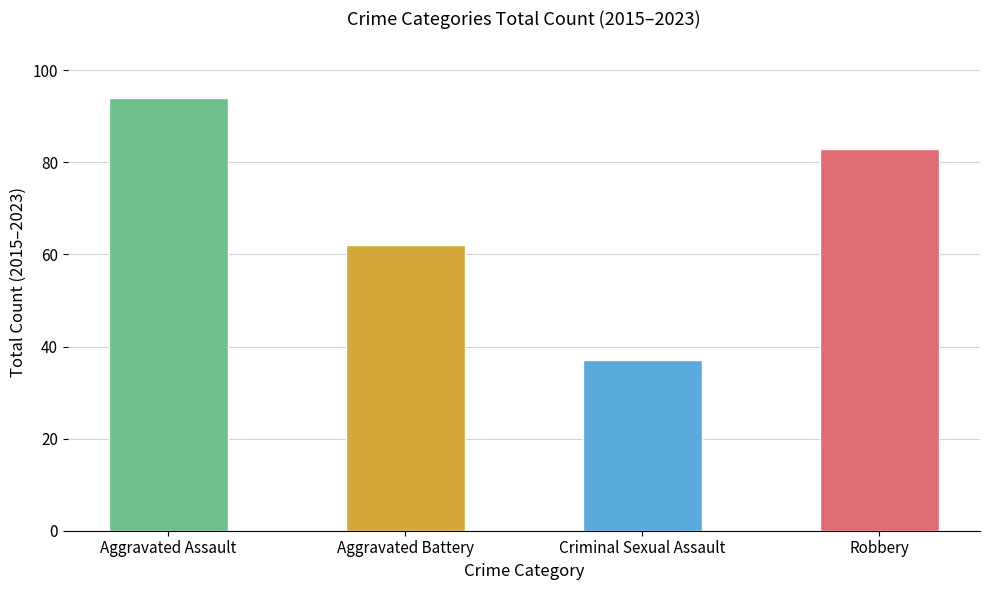

What position from the right is Aggravated Battery?

3